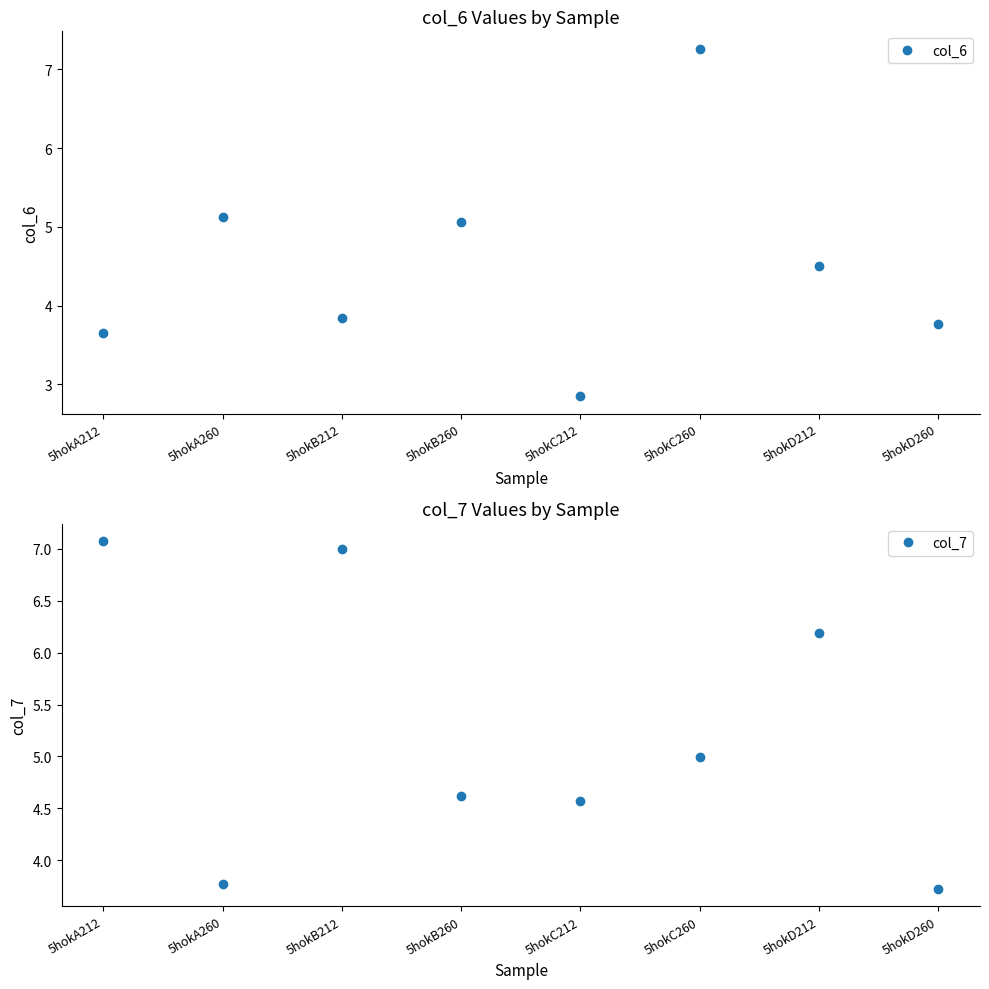

Is this an area chart (filled region under the line)?

No